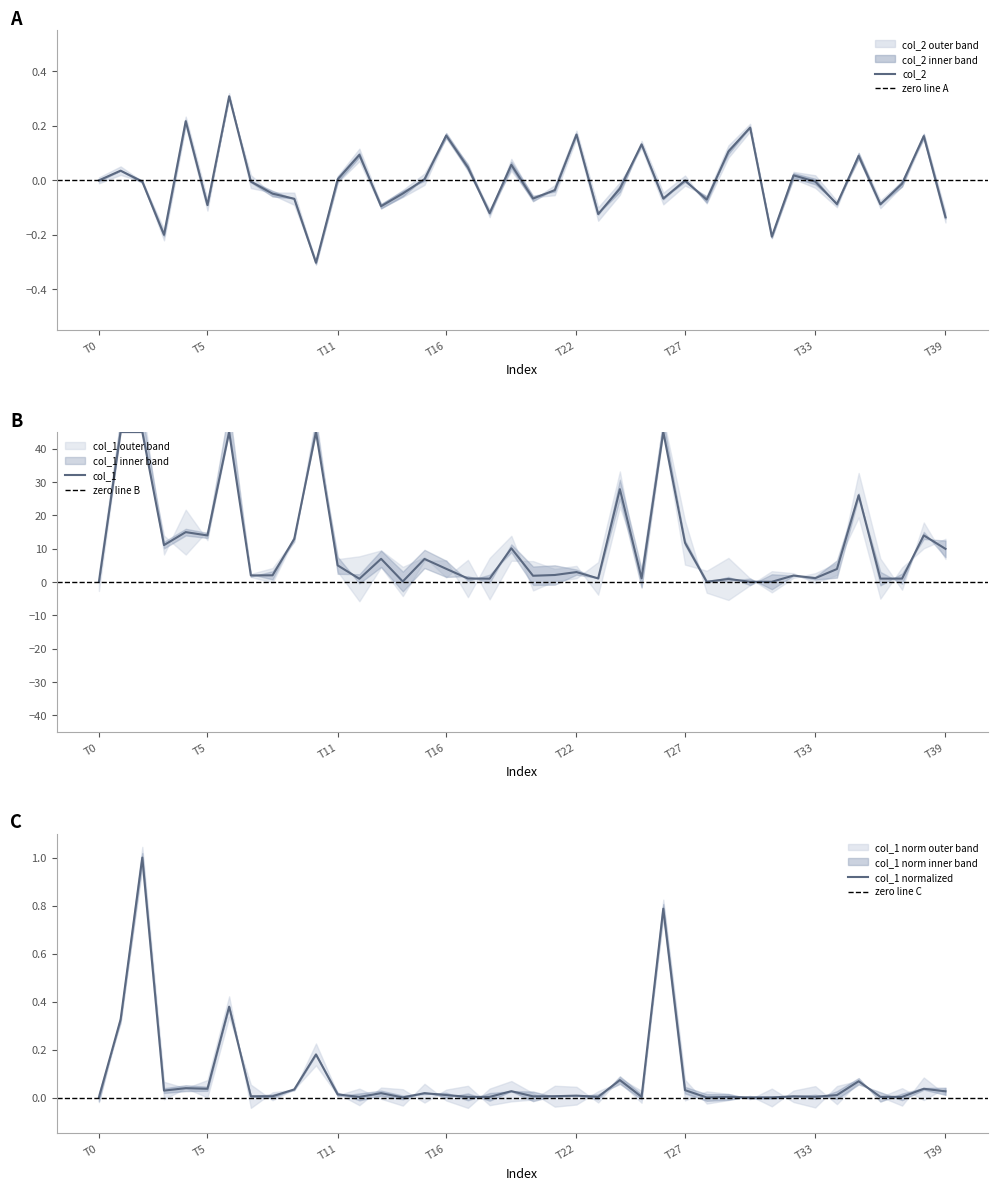

What is the lowest value of the col_2 series?

-0.3